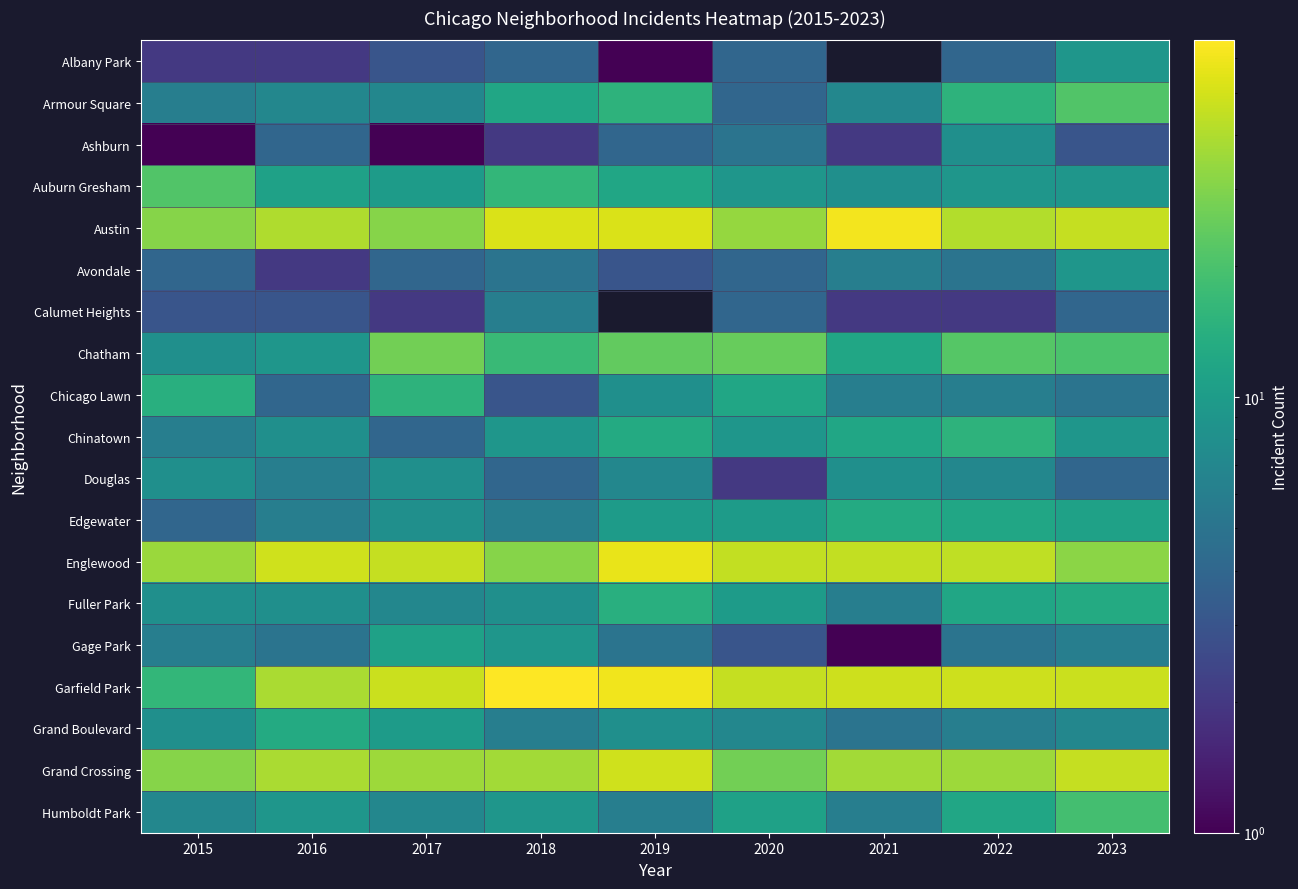

How many values in the Armour Square series are below 7?

2